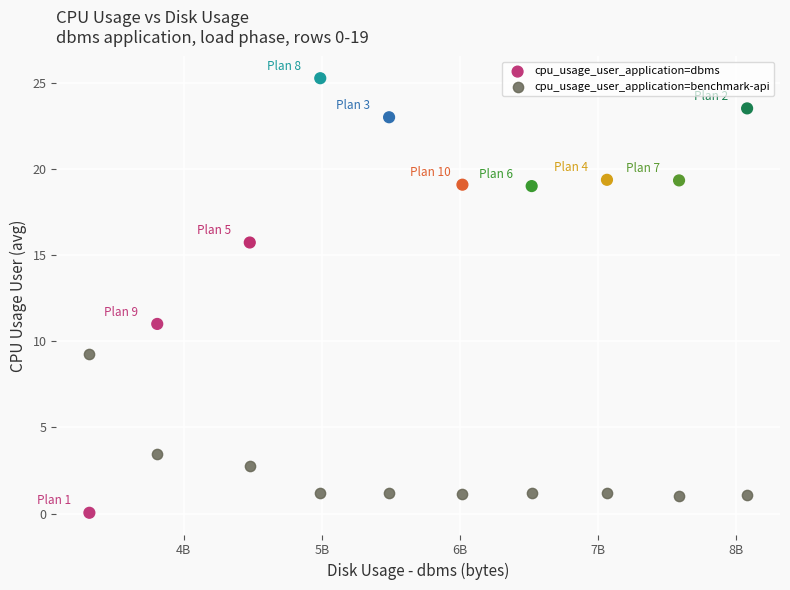

Which series has the largest Y range (max minus min)?

cpu_usage_user_application=dbms